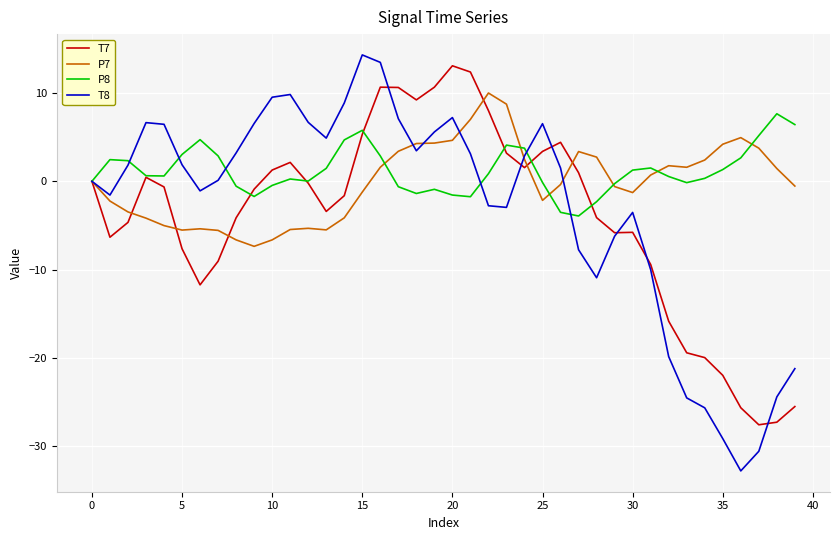

Rank the series by their maximum value, from highest to lowest.

T8, T7, P7, P8